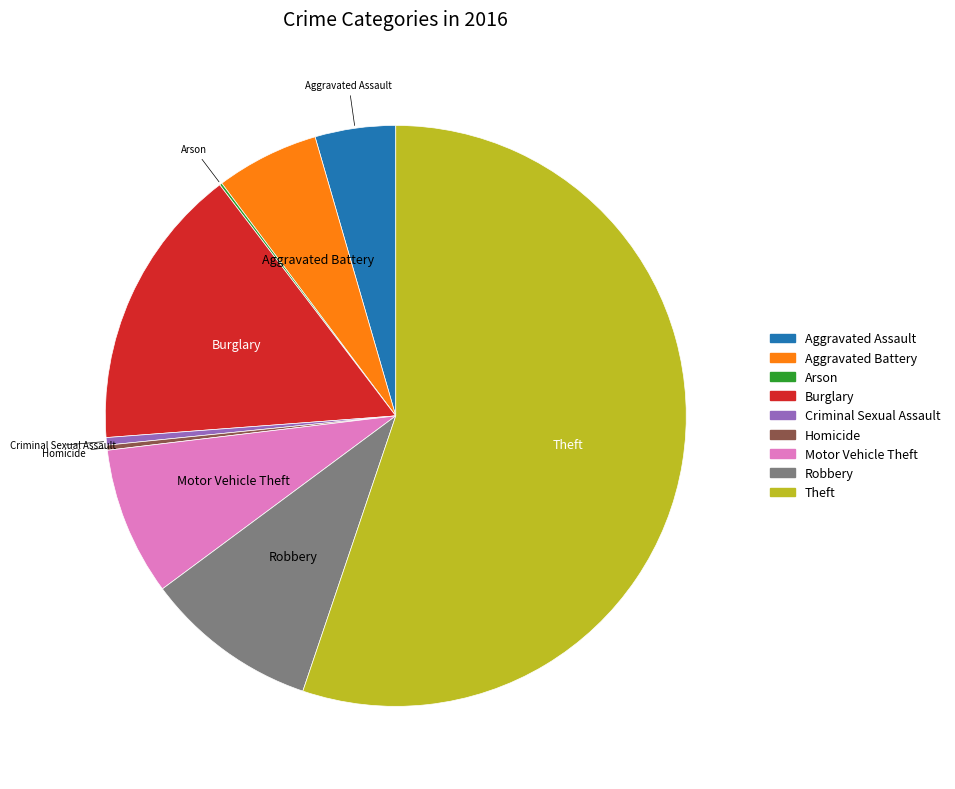

Is the sum of Burglary and Criminal Sexual Assault greater than half?

No